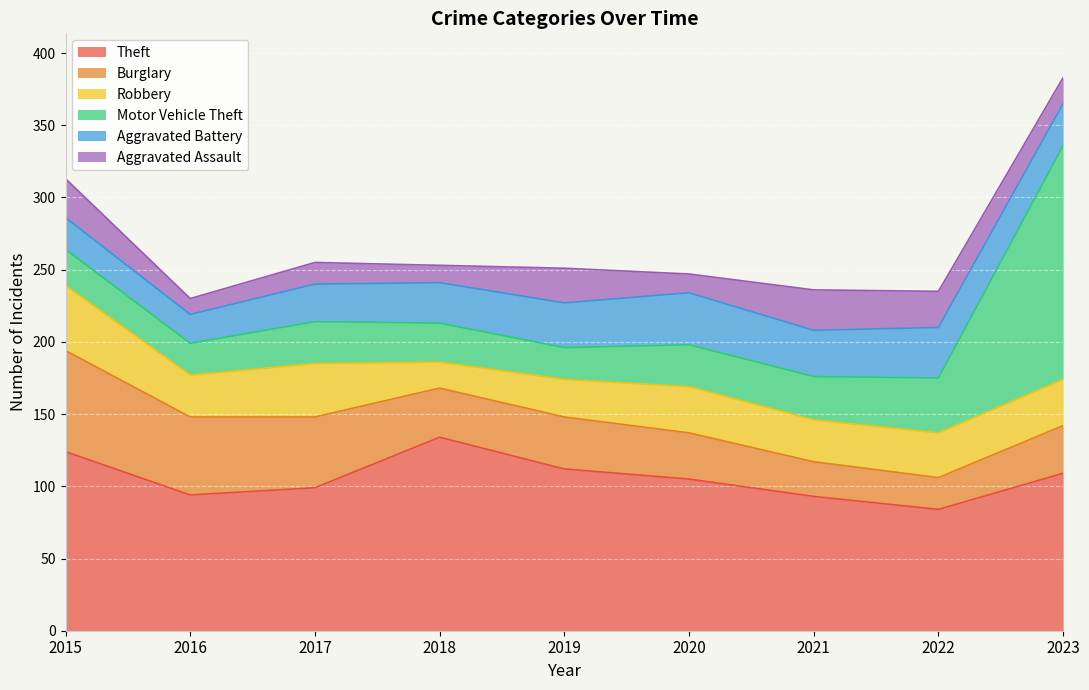

How many values in the Motor Vehicle Theft series are below 29?

4